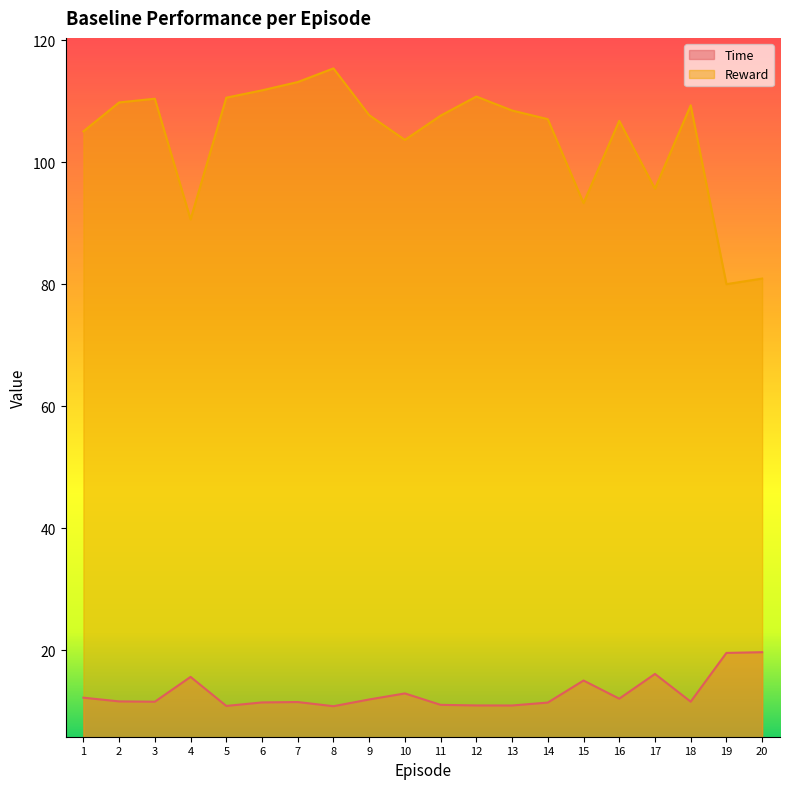

Is it true that Reward equals 107.6 at 11?

True